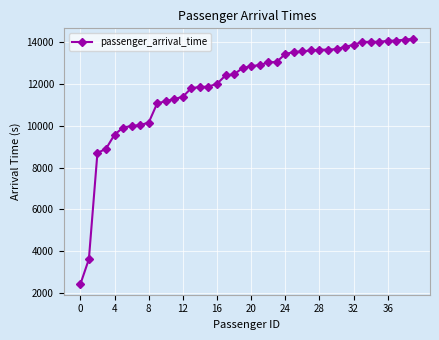

What is the average value?

11910